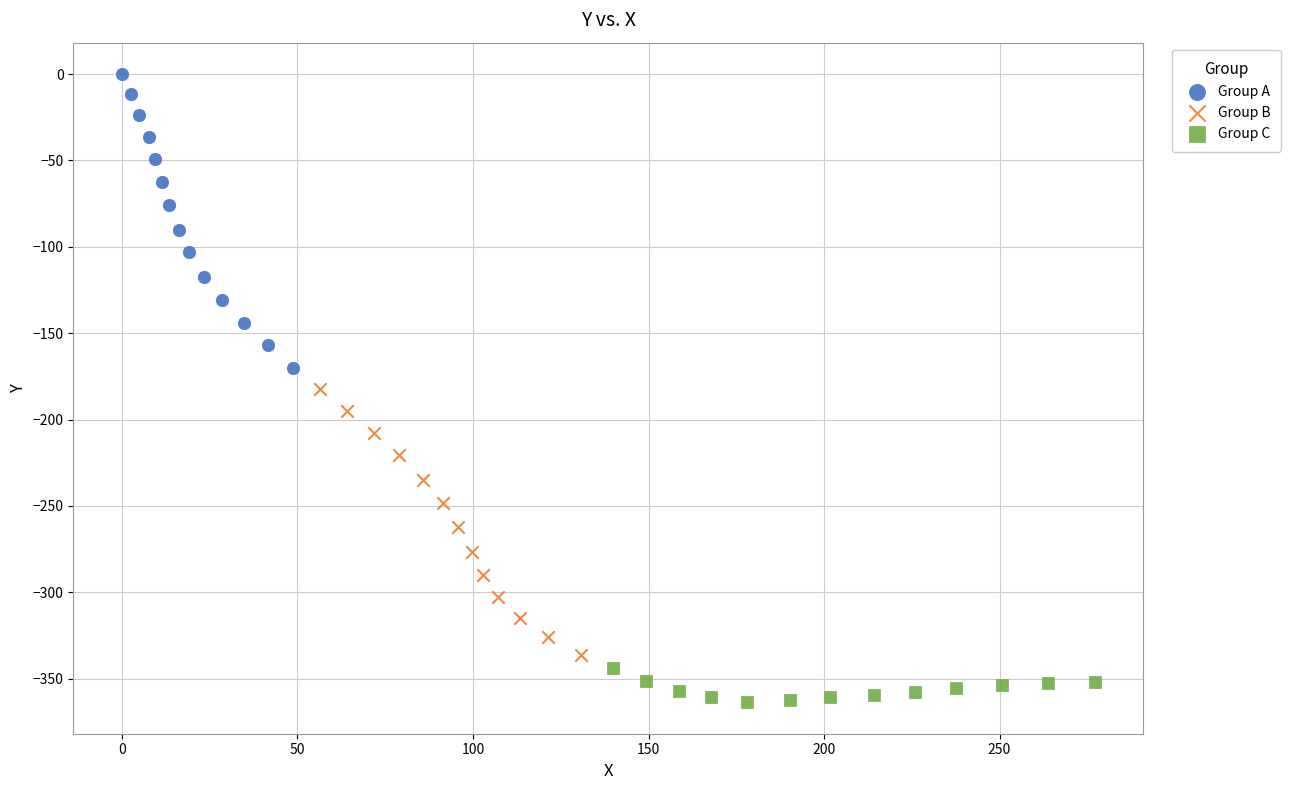

Which series reaches the minimum Y coordinate?

Group C